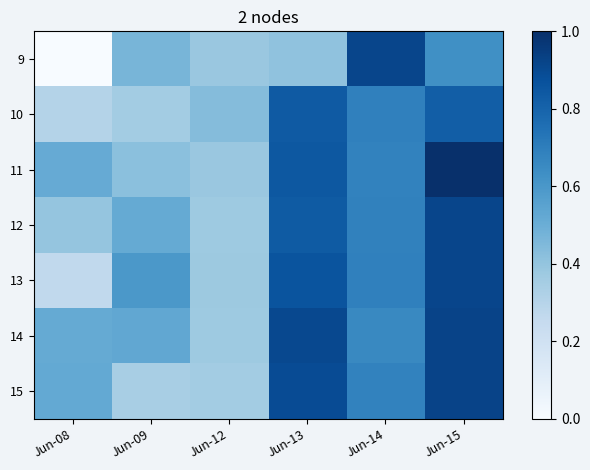

Reading left to right, what are all the values shown in this chart?

9: Jun-08=0.0	Jun-09=0.5	Jun-12=0.4	Jun-13=0.4	Jun-14=0.9	Jun-15=0.6
10: Jun-08=0.3	Jun-09=0.4	Jun-12=0.4	Jun-13=0.8	Jun-14=0.7	Jun-15=0.8
11: Jun-08=0.5	Jun-09=0.4	Jun-12=0.4	Jun-13=0.8	Jun-14=0.7	Jun-15=1.0
12: Jun-08=0.4	Jun-09=0.5	Jun-12=0.4	Jun-13=0.8	Jun-14=0.7	Jun-15=0.9
13: Jun-08=0.3	Jun-09=0.6	Jun-12=0.4	Jun-13=0.9	Jun-14=0.7	Jun-15=0.9
14: Jun-08=0.5	Jun-09=0.5	Jun-12=0.4	Jun-13=0.9	Jun-14=0.7	Jun-15=0.9
15: Jun-08=0.5	Jun-09=0.3	Jun-12=0.4	Jun-13=0.9	Jun-14=0.7	Jun-15=0.9